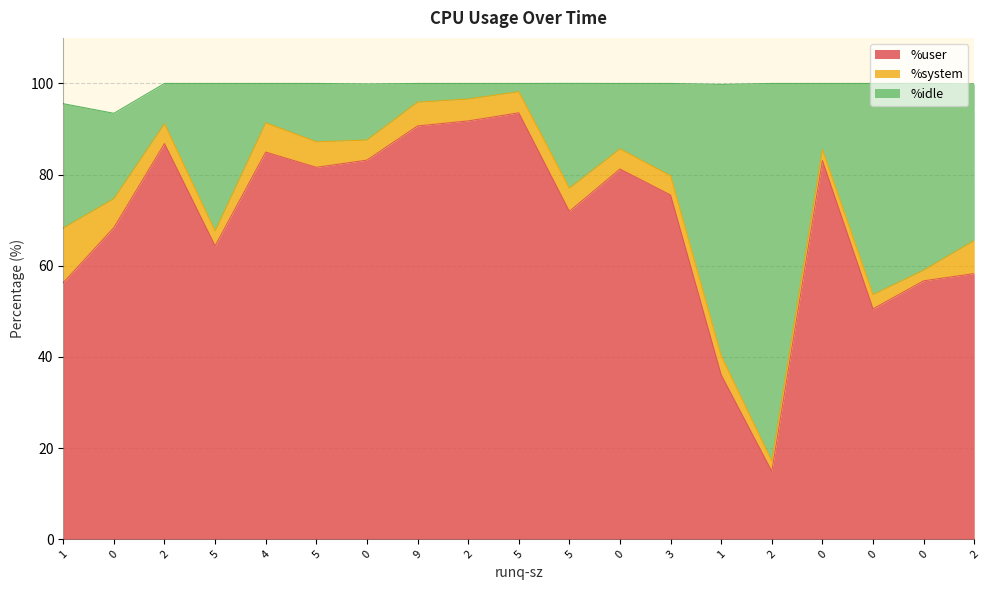

True or false: %user has a value of 64.4 at 5.

True